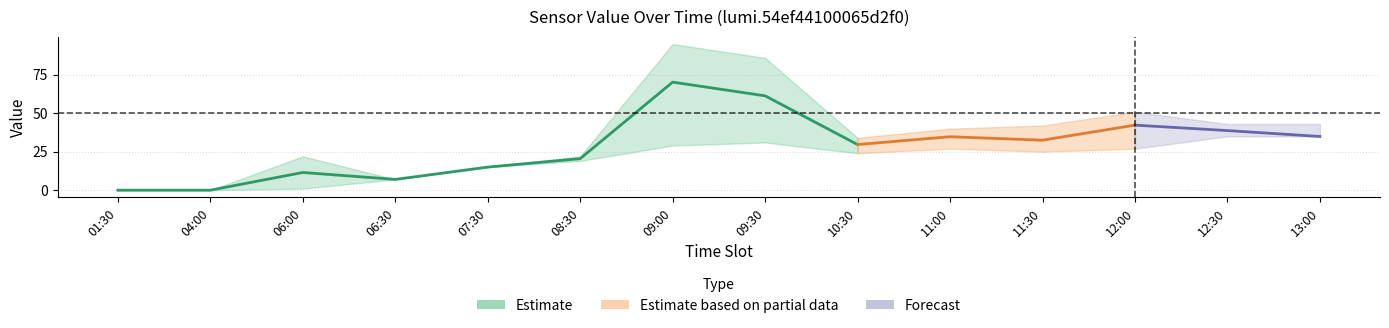

What is the average value of the aggrType_2_values series?

35.7